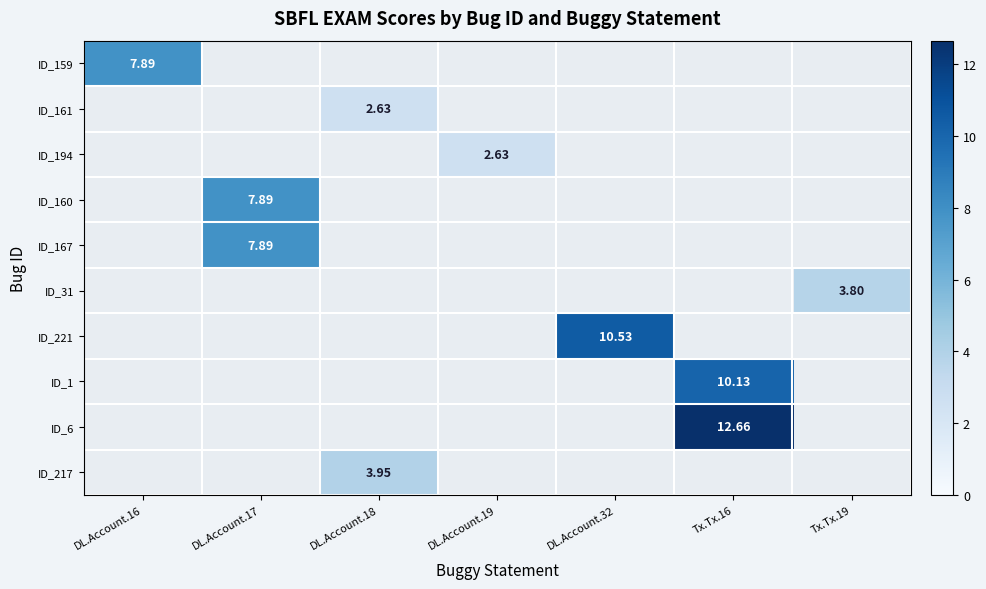

What is the greatest value displayed?

12.7